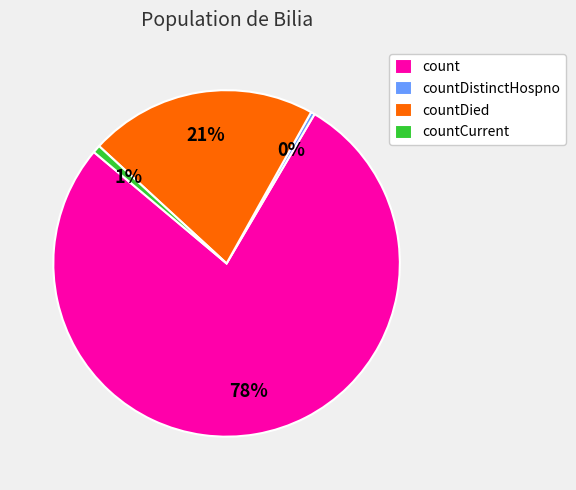

Combined, do countDied and count account for over 50%?

Yes